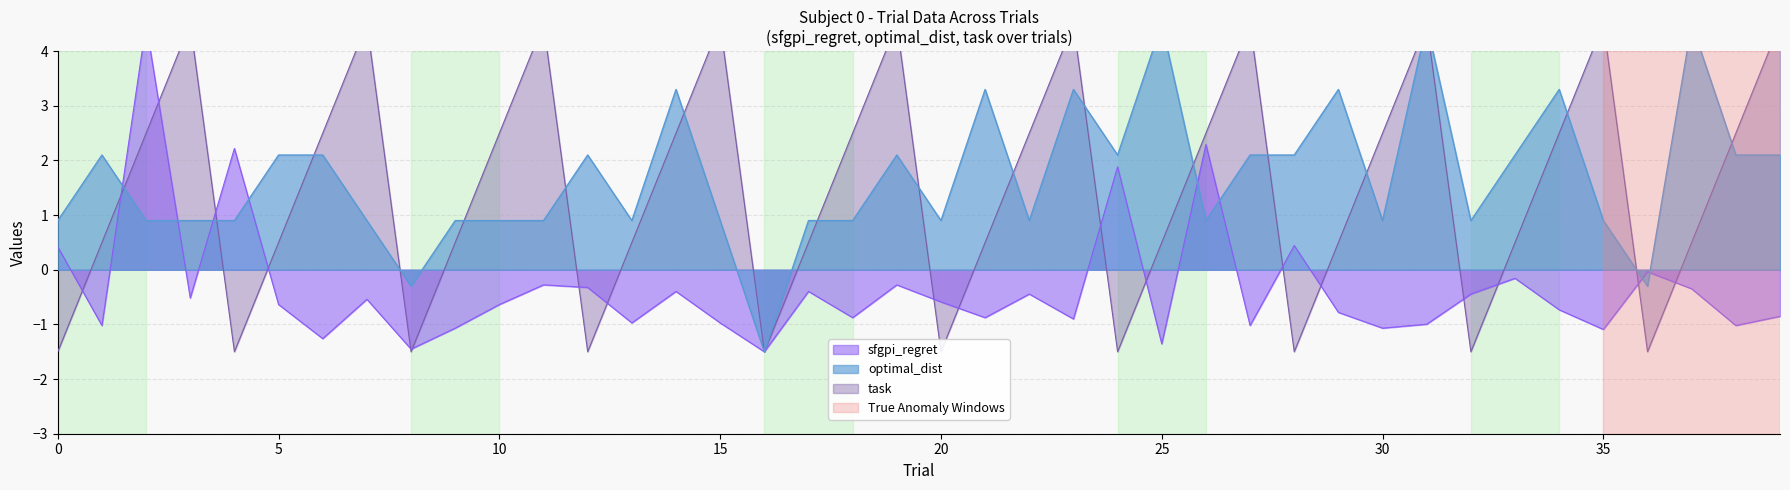

At how many categories does at least one series exceed 2?

31